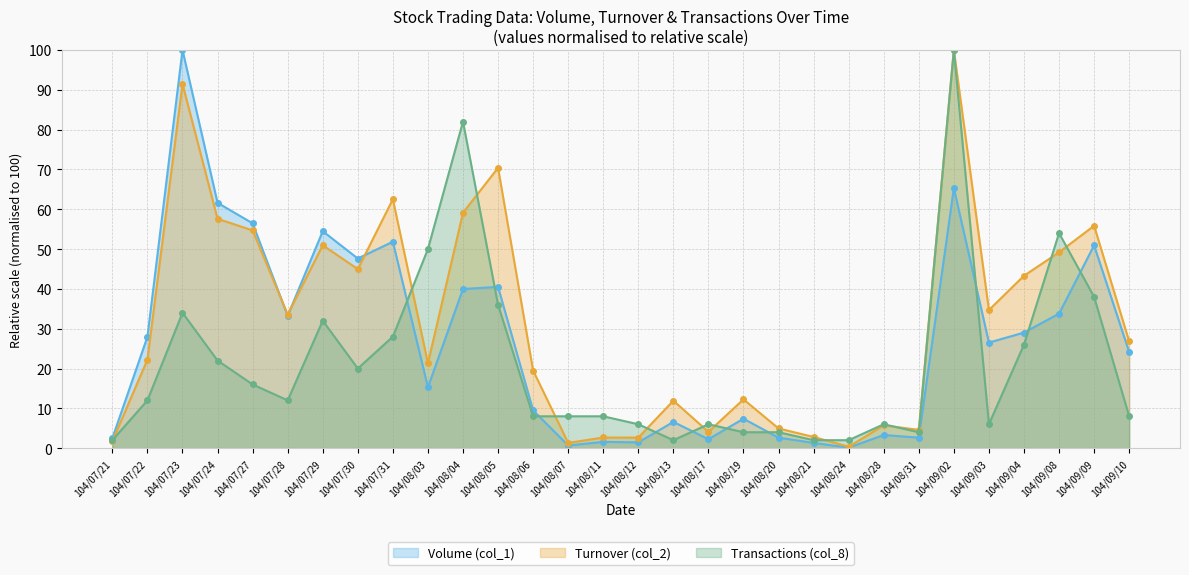

How many data points in Turnover (col_2) are above 26?

15